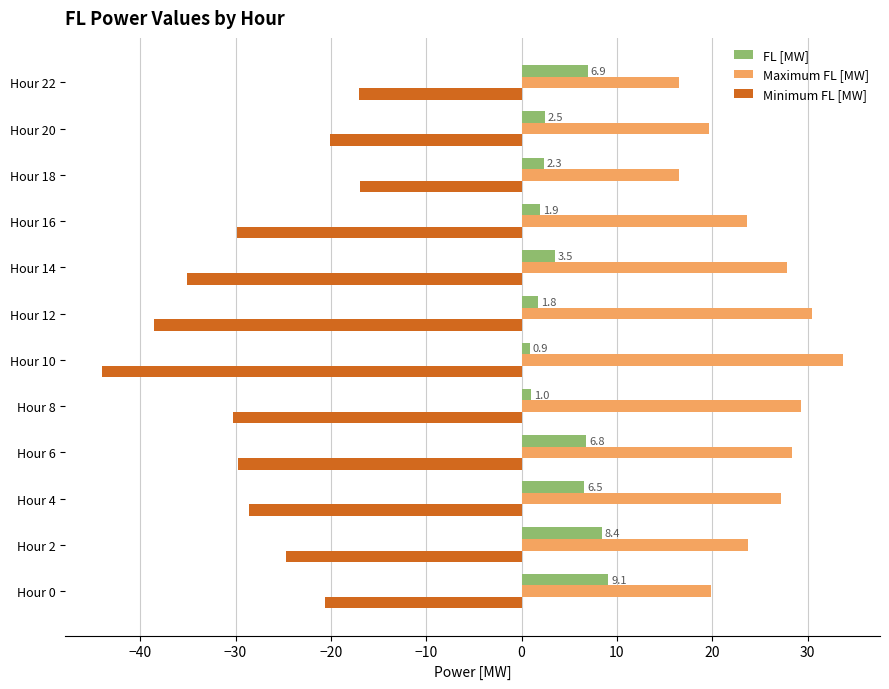

Which series changed the most between Hour 8 and Hour 10?

Minimum FL [MW]